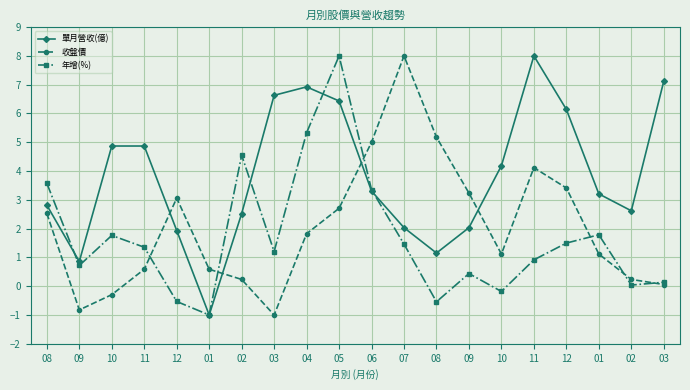

Count the number of categories in the chart.

20